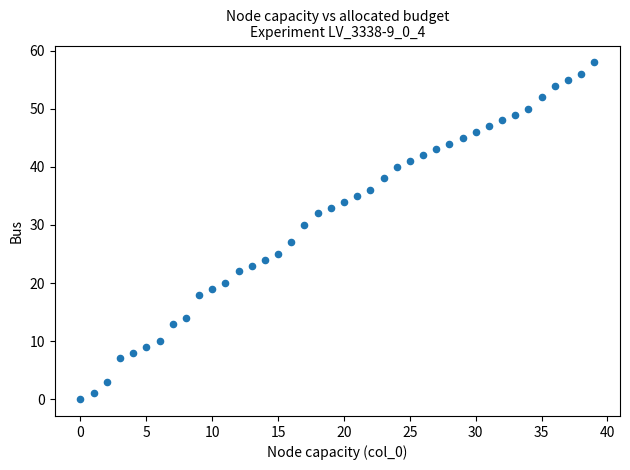

What Y value in the scatter plot is closest to 29?

30